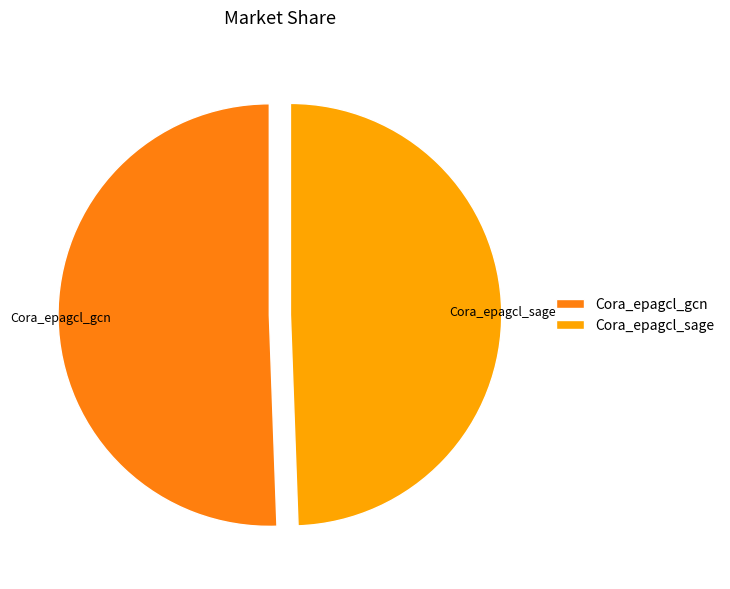

What is the ratio of the value at Cora_epagcl_gcn to the value at Cora_epagcl_sage?

1.0